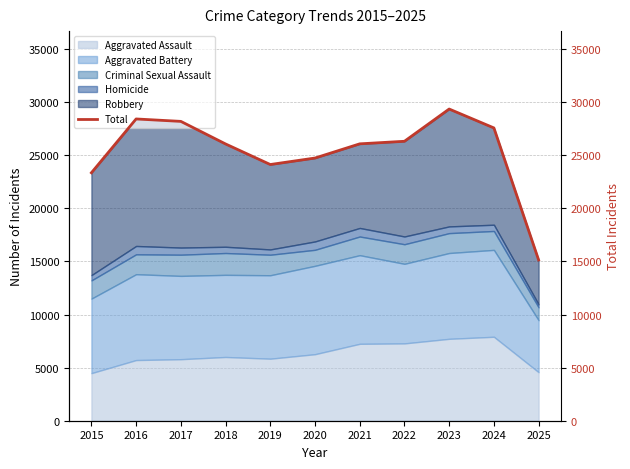

Is it true that the value at 2019 is 24124?

True